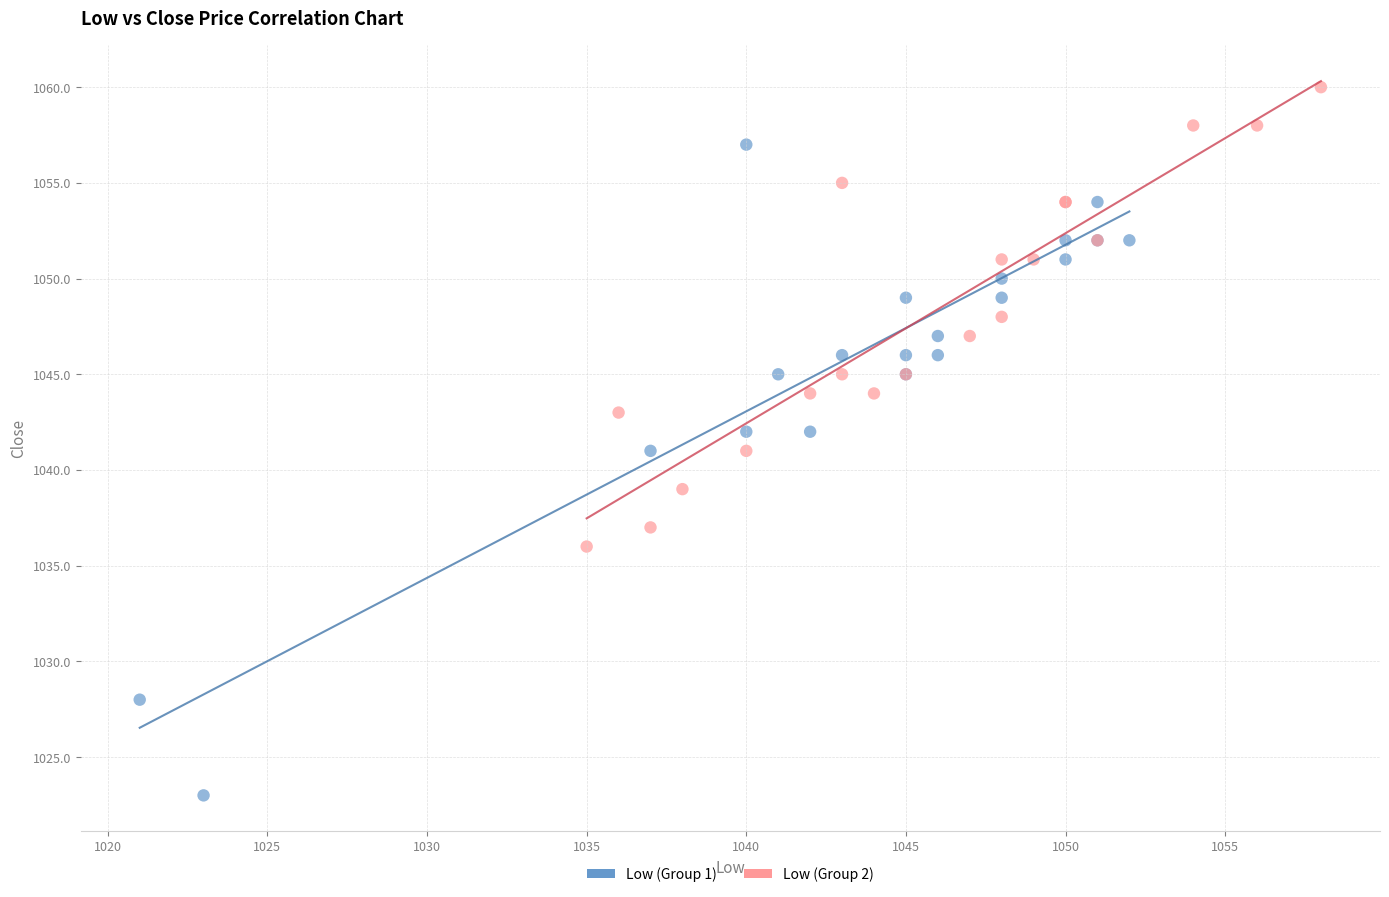

Which series contains the highest Y value?

Low (Group 2)